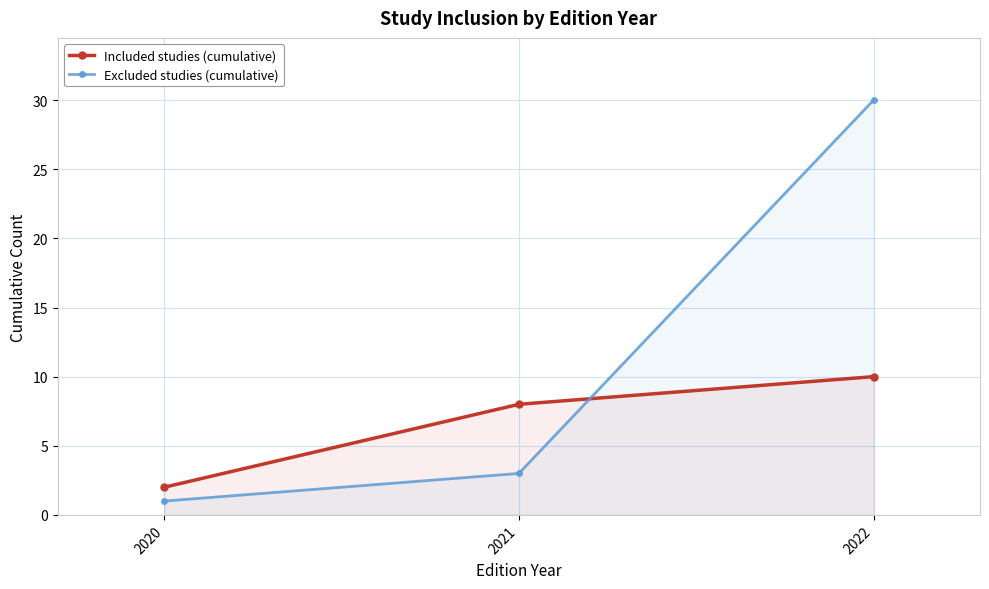

The value of Excluded studies (cumulative) at 2022 is 30. True or false?

True